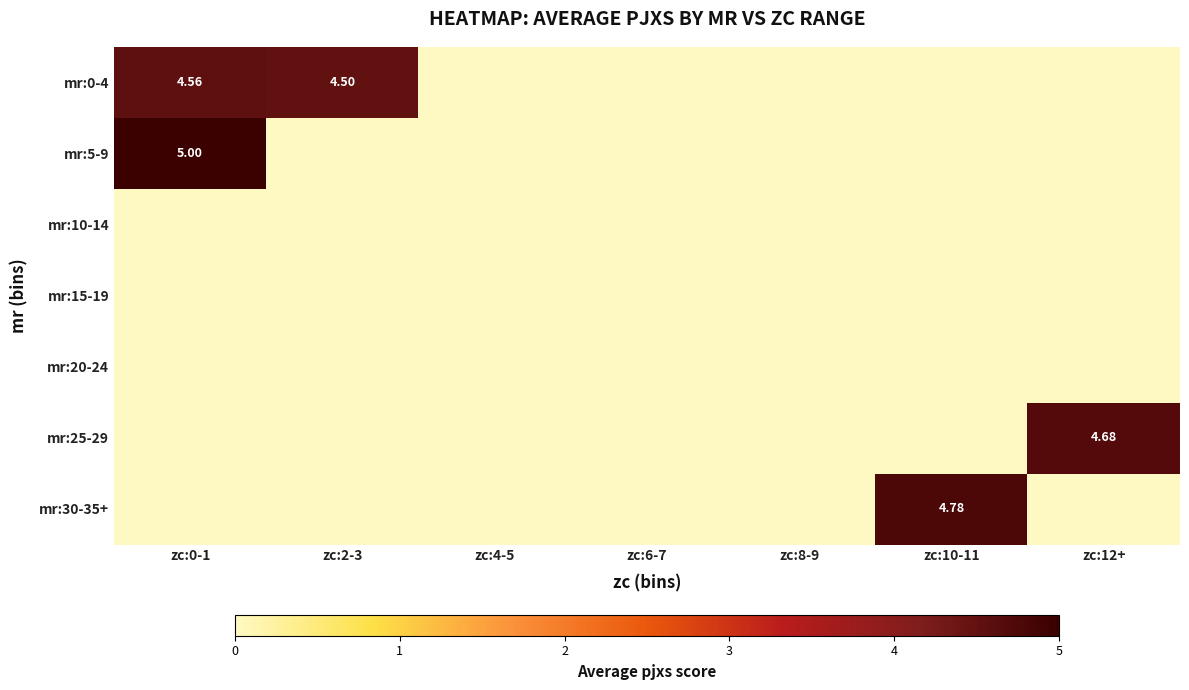

Which label corresponds to the smallest value in the chart?

zc:4-5